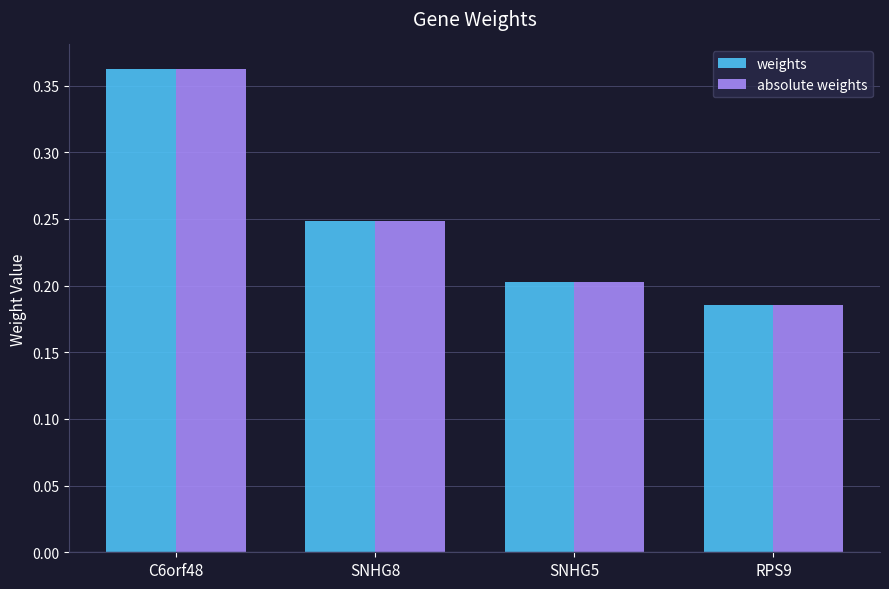

What is the sum of the absolute weights values at C6orf48 and SNHG8?

0.6